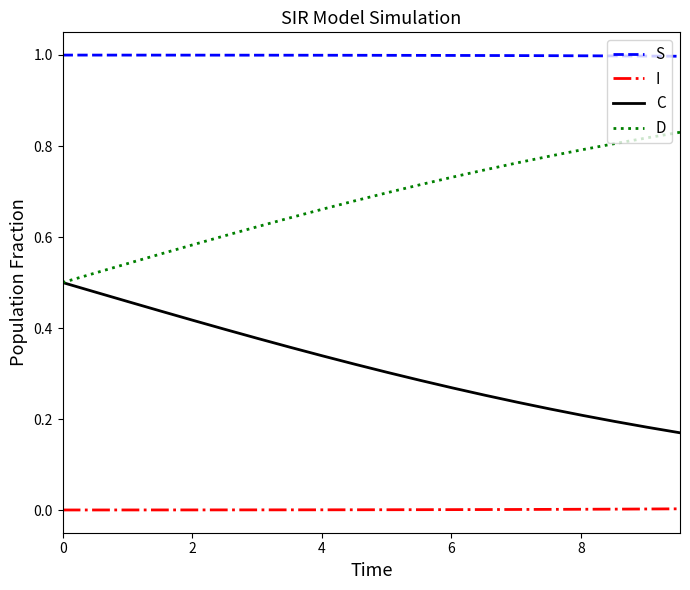

What are all the series names shown in the legend?

S, I, C, D